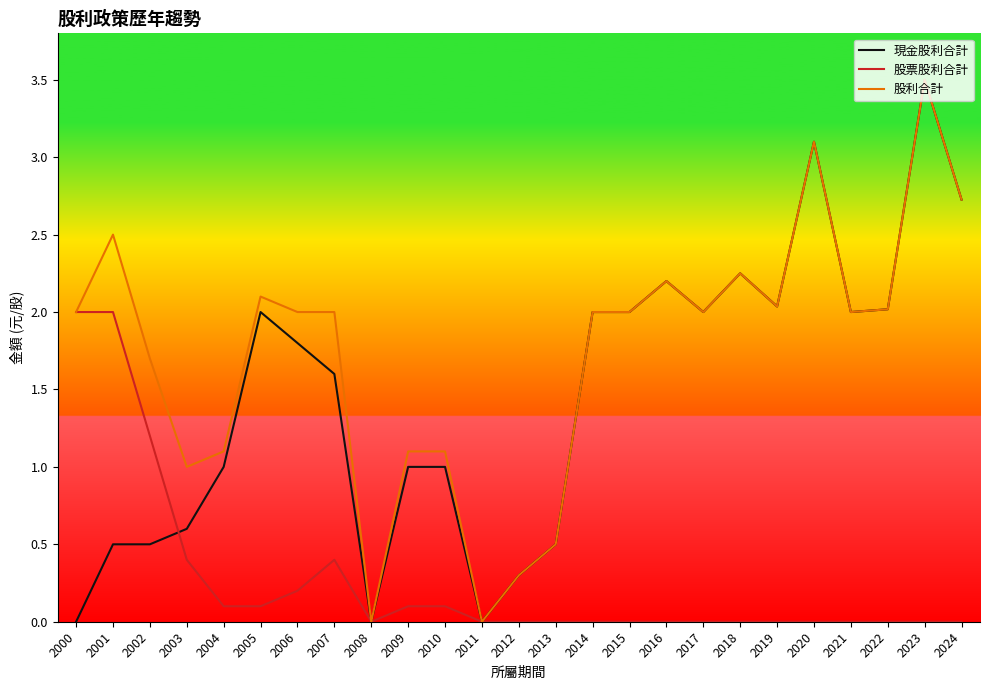

What is the difference between the second highest and second lowest values in the 股票股利合計 series?

2.0